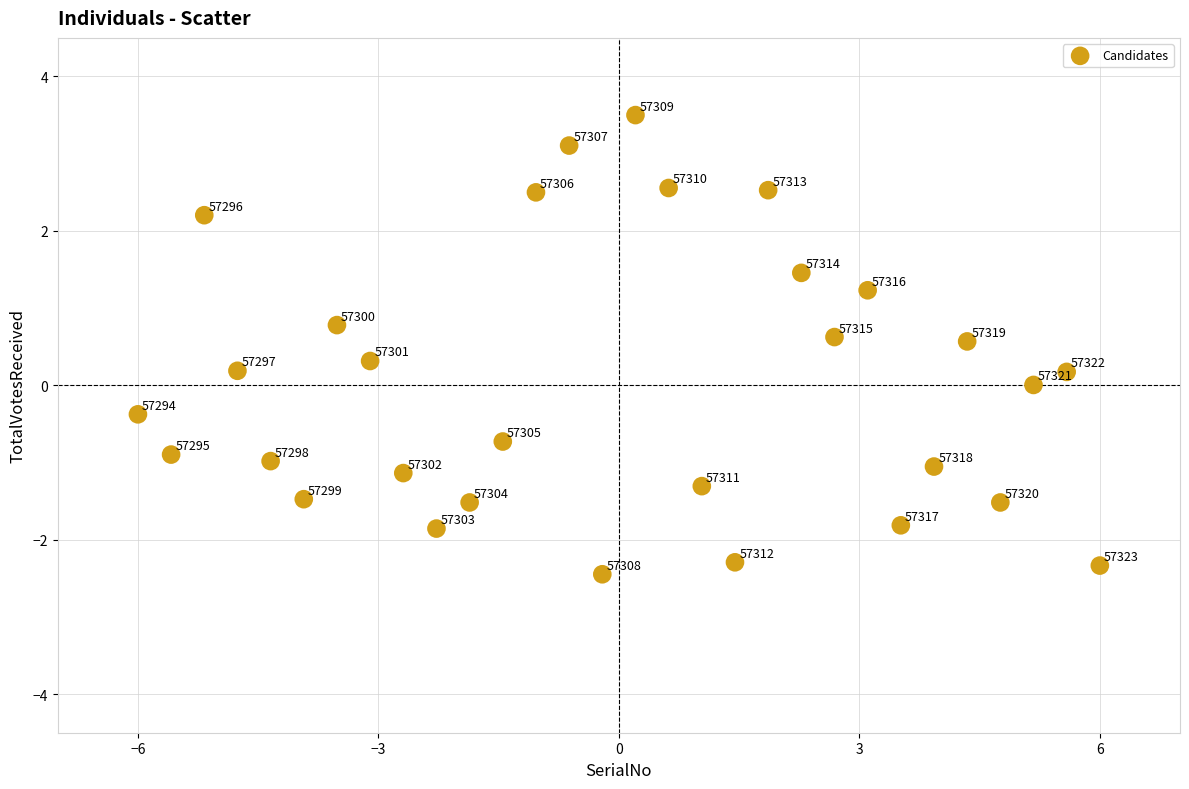

What is the range of Y values (max minus min)?

5.9